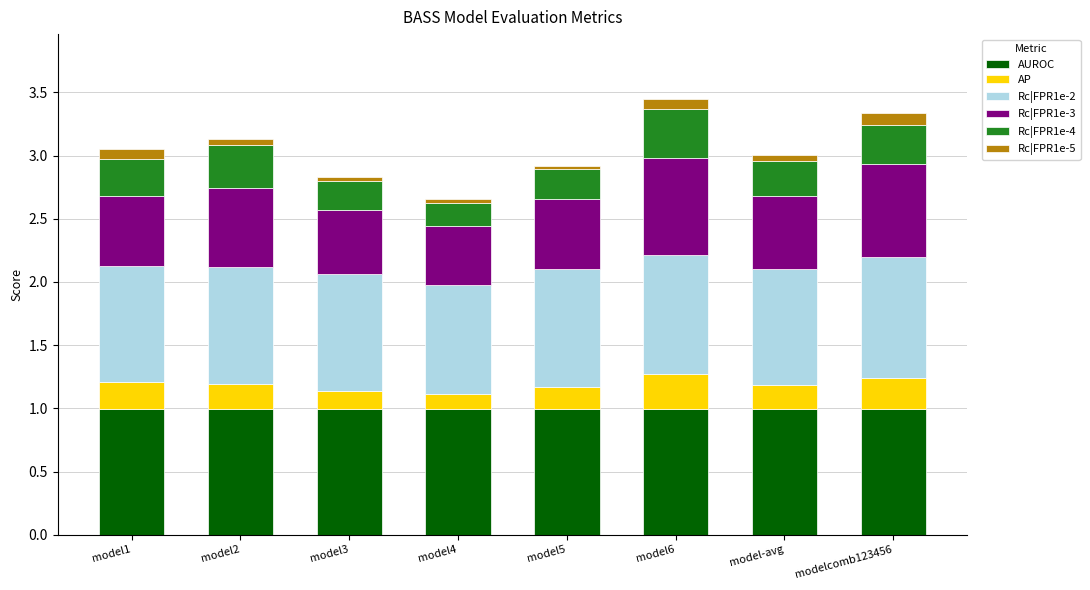

The AUROC series shows 0.7 at model1. True or false?

False